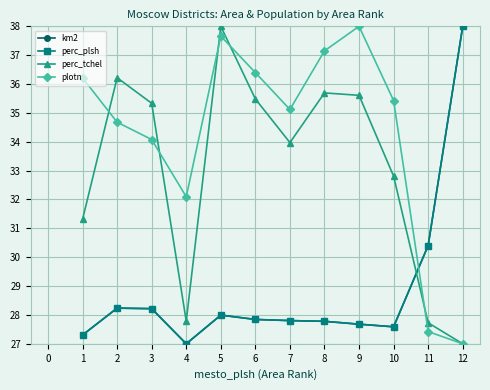

What is the minimum value shown in the chart?

27.0